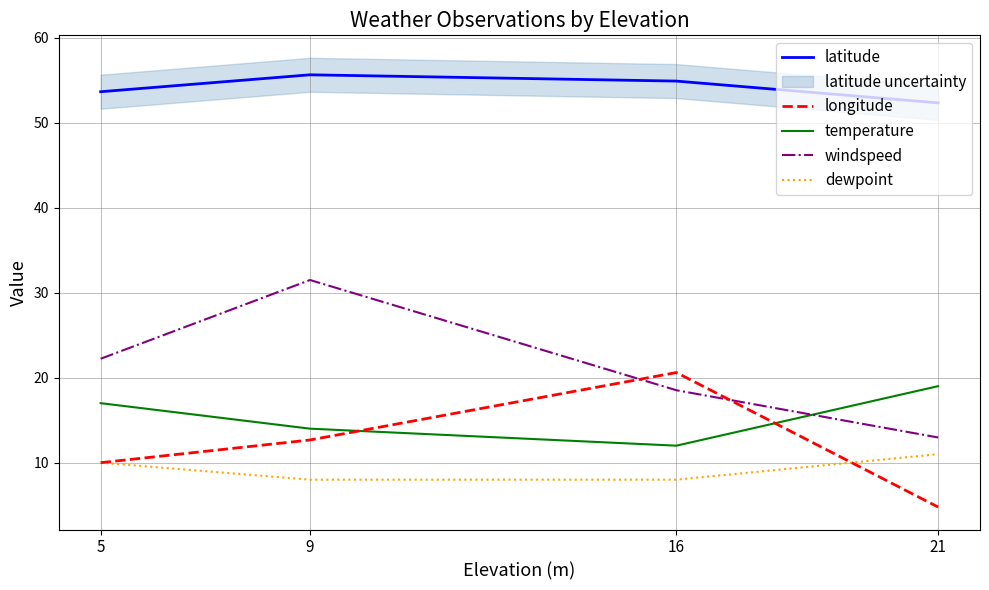

What is the difference between the dewpoint values at 21 and 16?

3.0